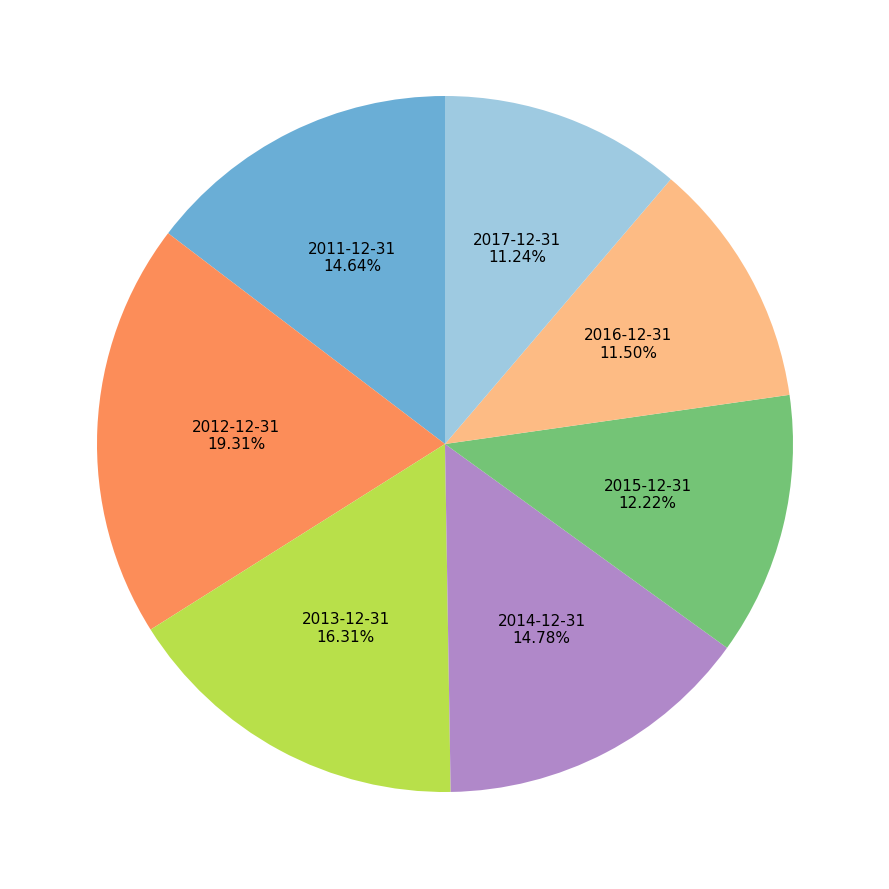

What percentage is the 2012-12-31 slice, to the nearest percent?

19%